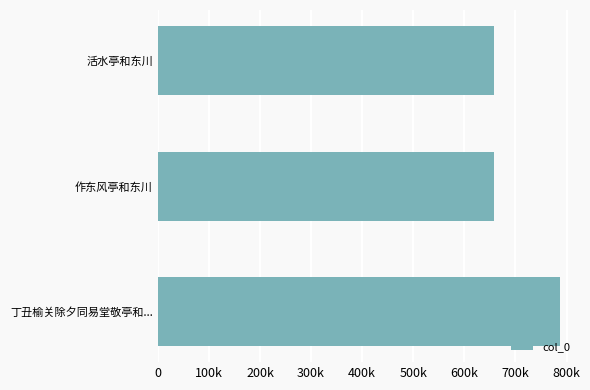

Does the chart contain any negative values?

No